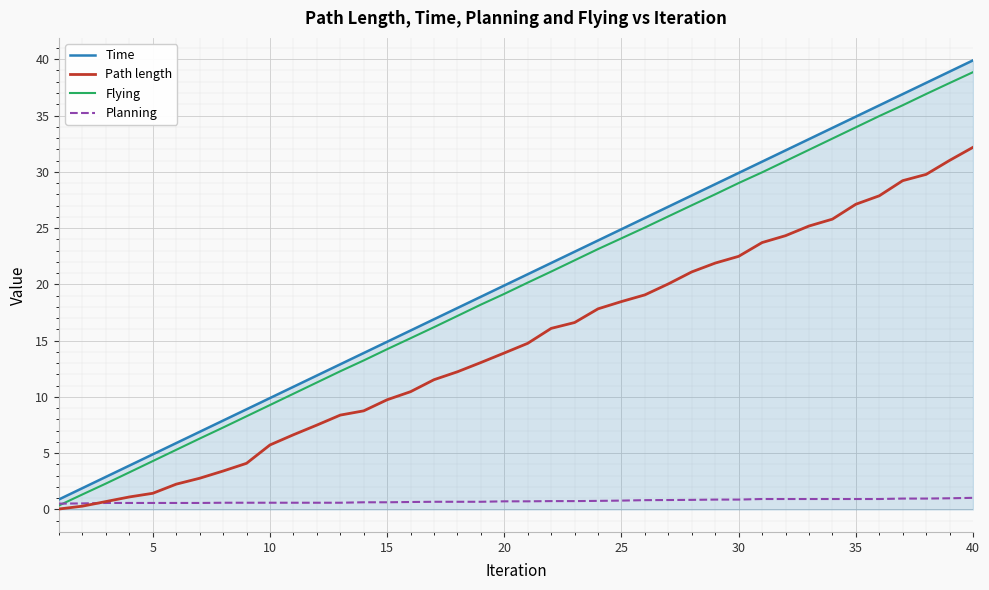

What is the greatest value displayed?

39.9